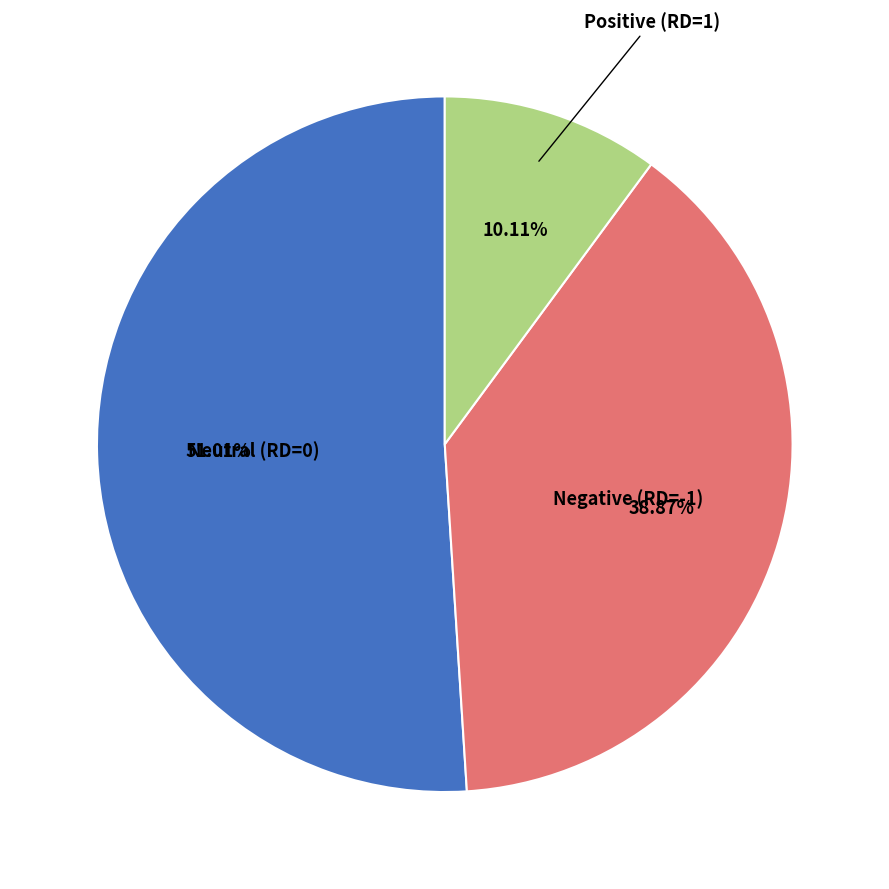

Is there any slice that represents more than half of the pie?

Yes